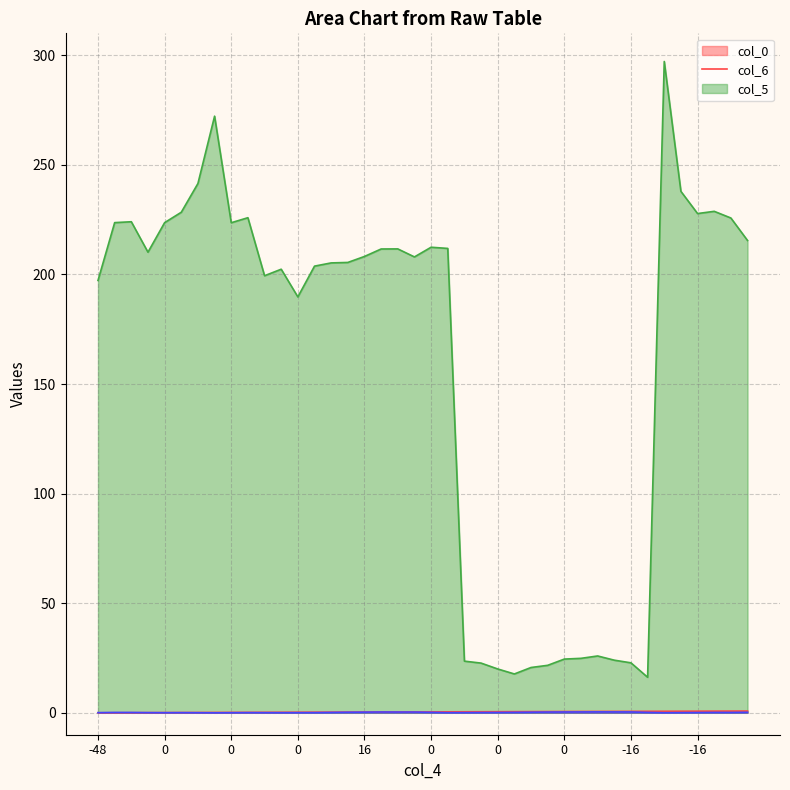

True or false: col_0 has more than 1 points higher than both neighbors.

False